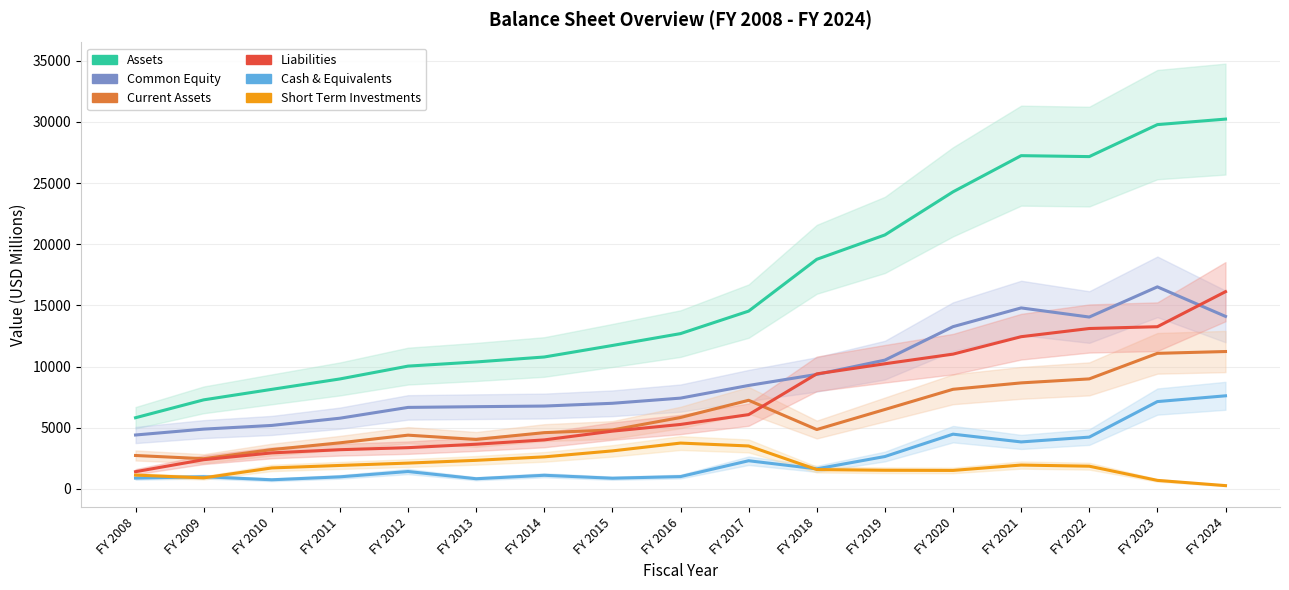

What is the smallest value displayed?

273.0